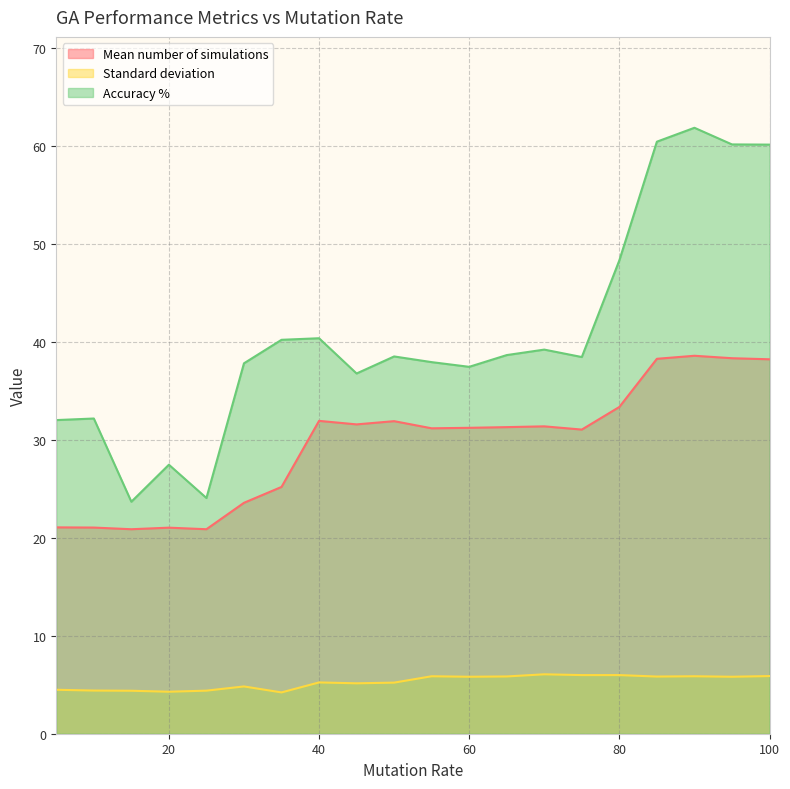

How many values in the Accuracy % series exceed 38?

11